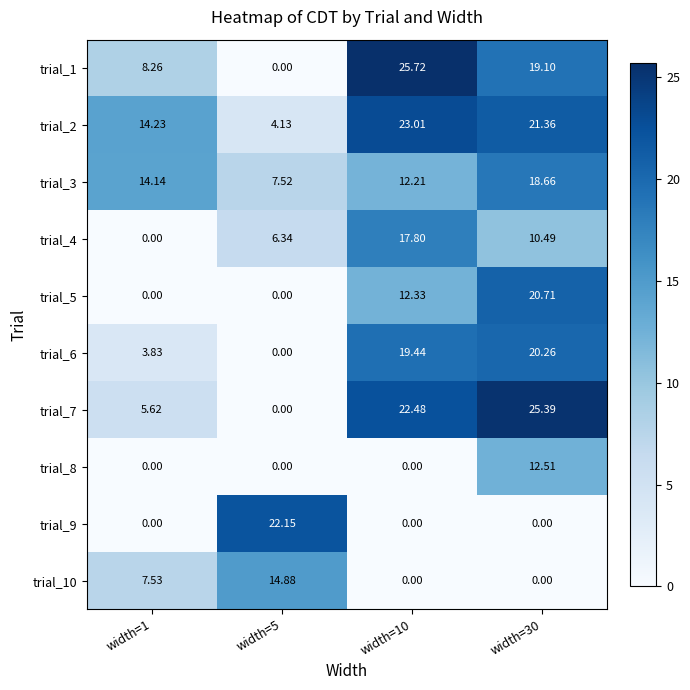

Is the value of trial_9 at width=1 greater than the value of trial_4 at width=30?

No